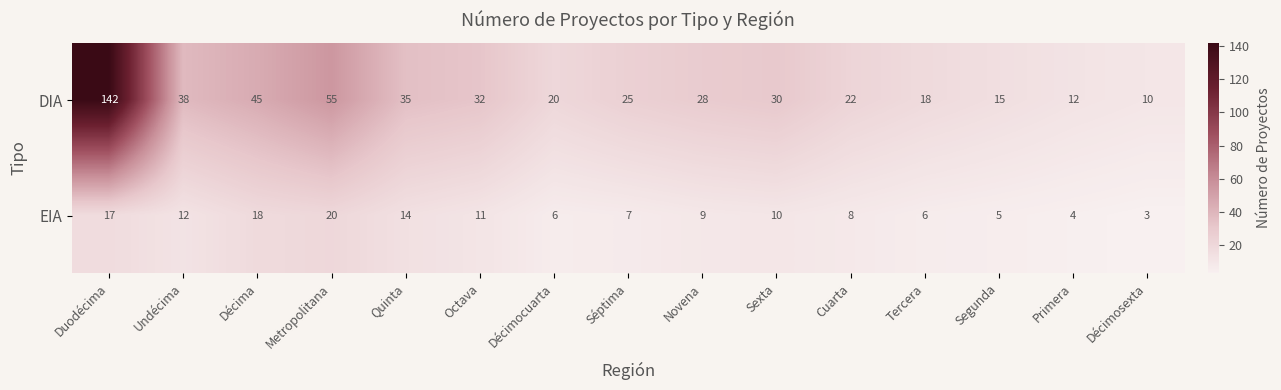

The EIA series shows 19 at Undécima. True or false?

False